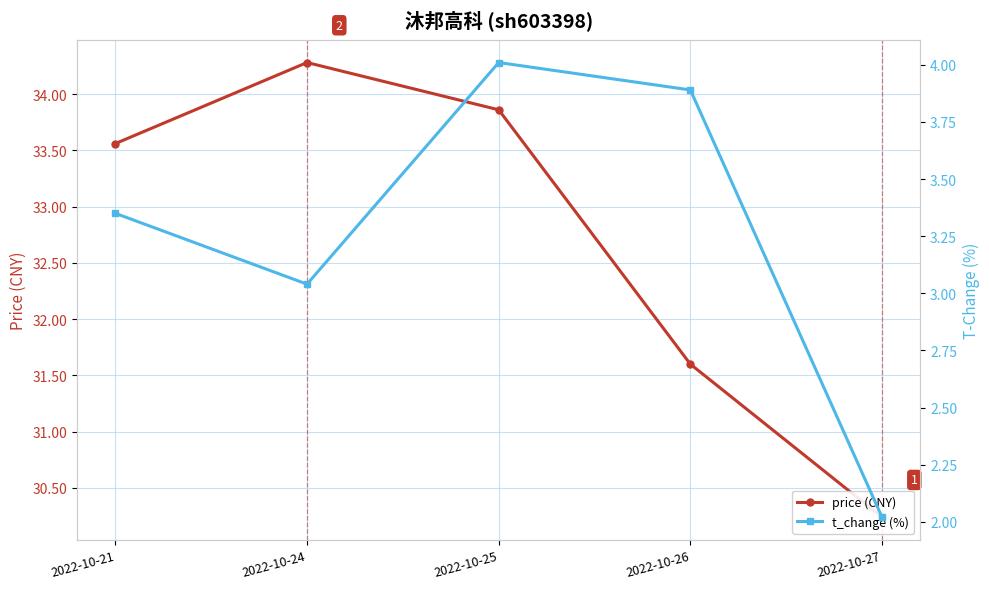

How many lines are shown in the chart?

2